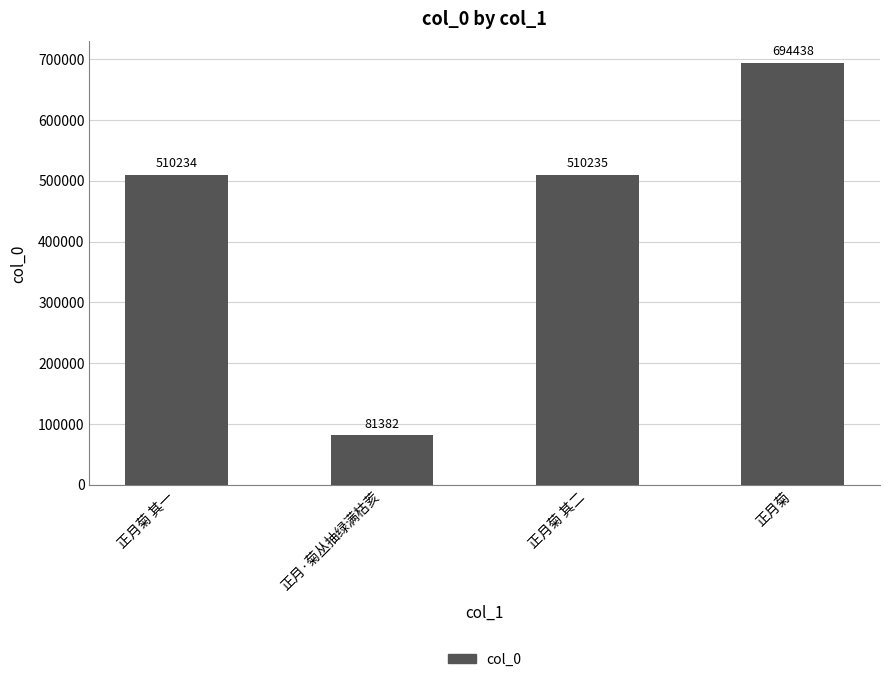

At which label is the value closest to 387910?

正月菊 其一